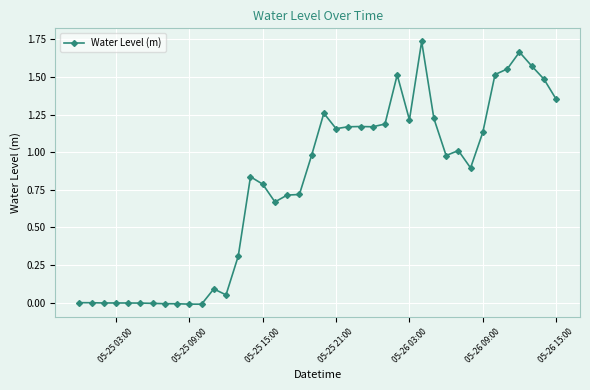

True or false: the data has more than 1 interior local peaks.

True